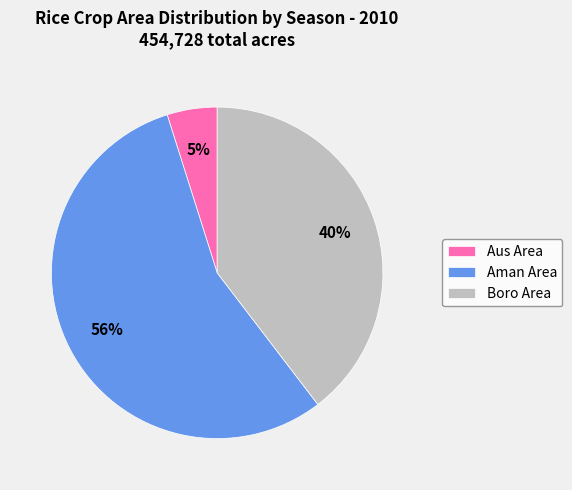

Rank the categories by value from lowest to highest.

Aus Area, Boro Area, Aman Area